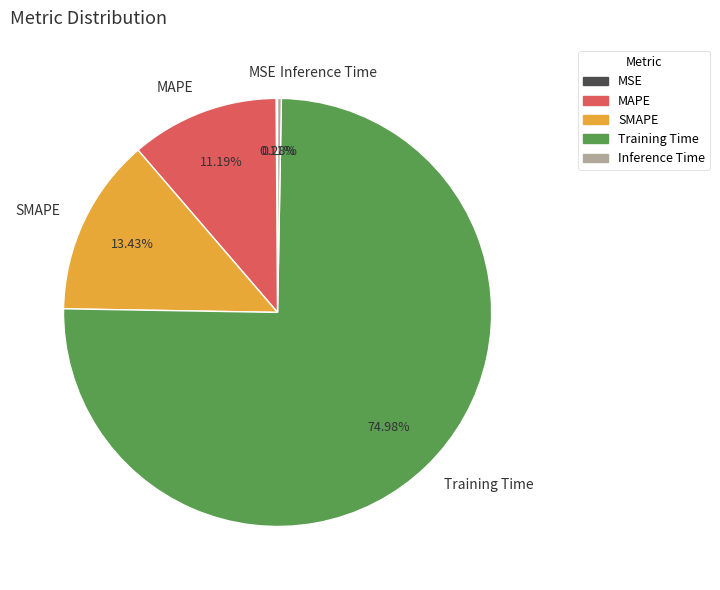

Is it true that Inference Time is 0% of the pie?

True